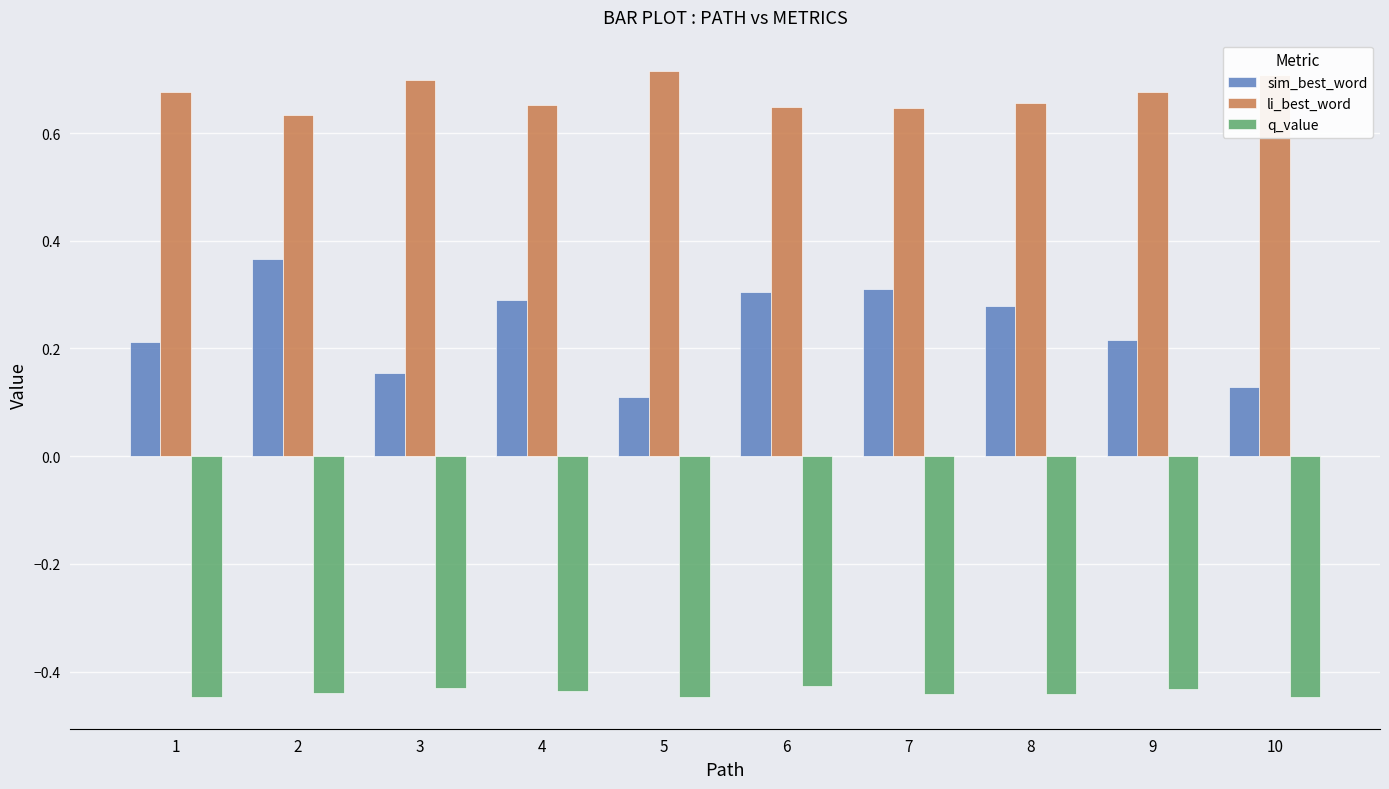

What is the sum of all sim_best_word values?

2.4